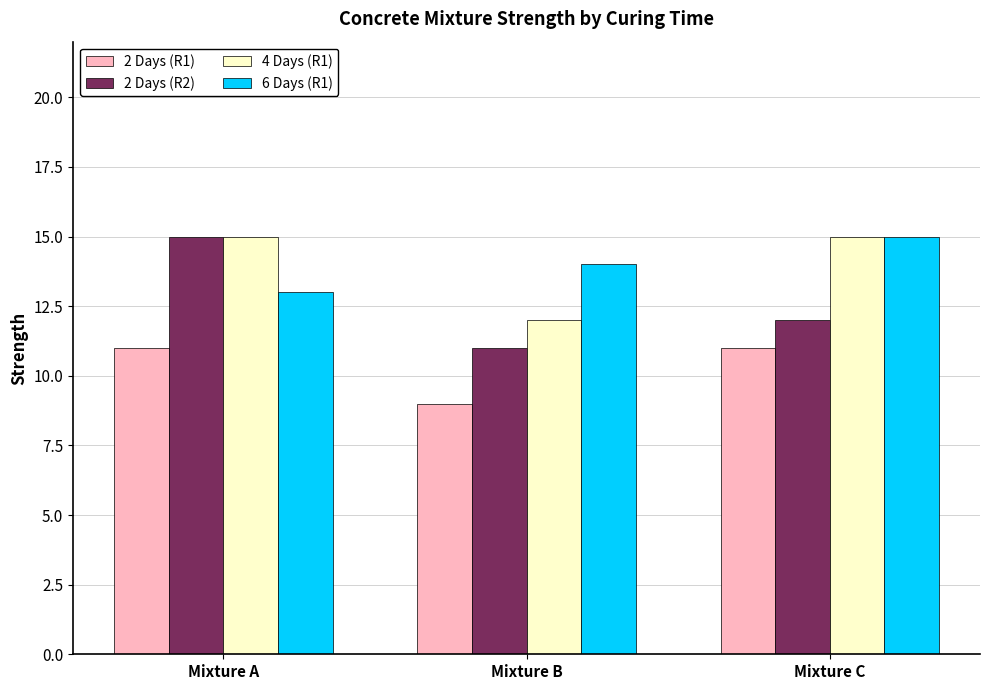

At which category is the sum across all series the highest?

Mixture A